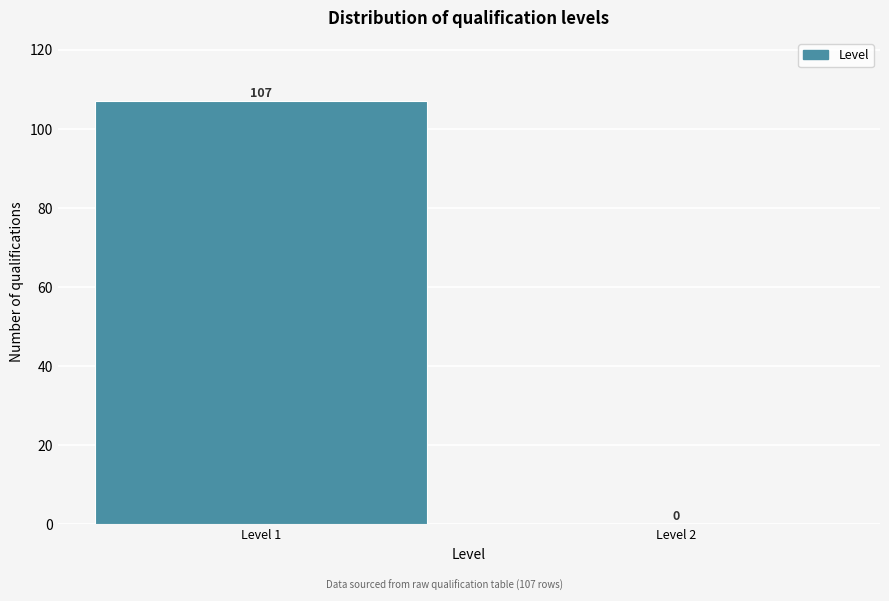

Reading left to right, transcribe all the data shown in this chart.

Level 1=107	Level 2=0